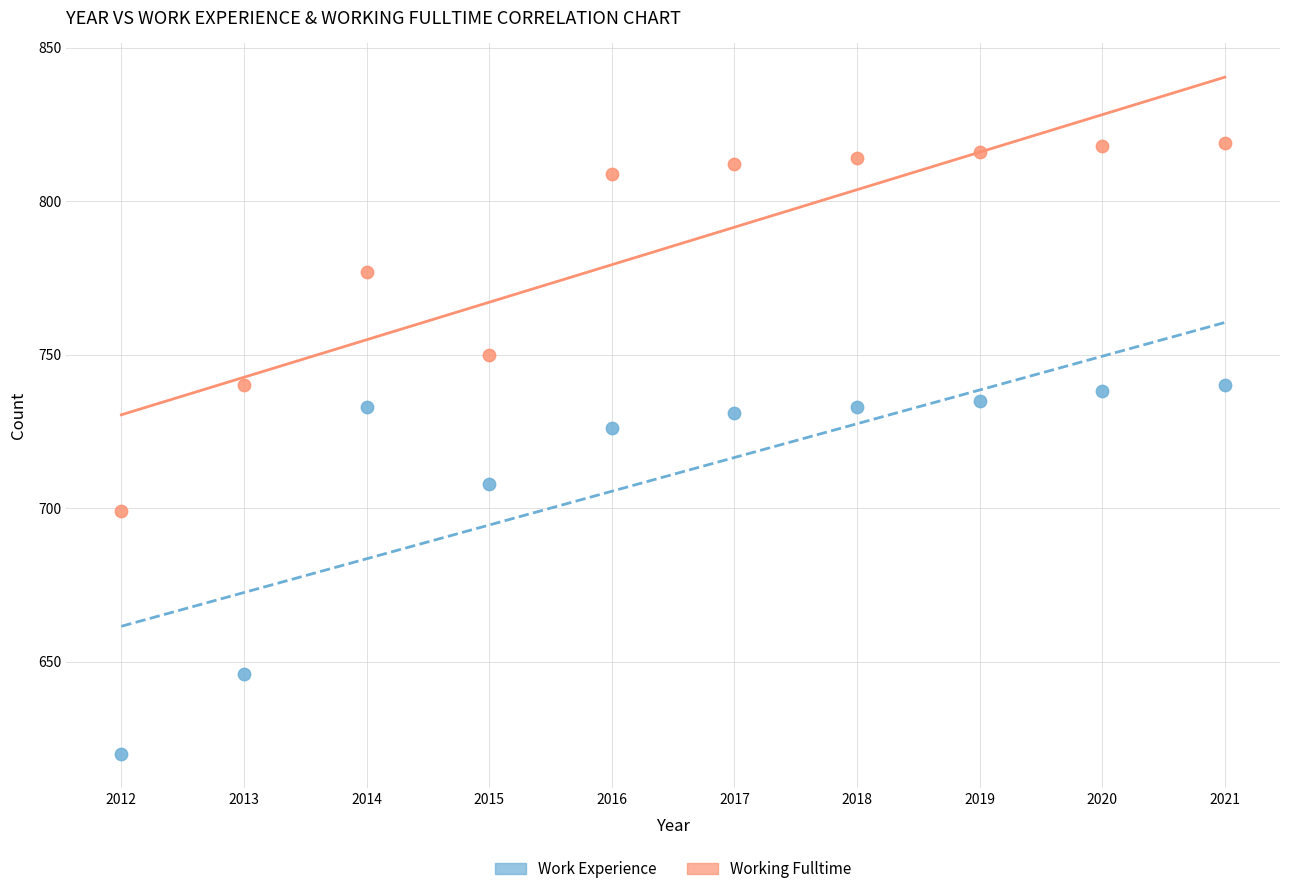

What are all the series names shown in the legend?

Work Experience, Working Fulltime